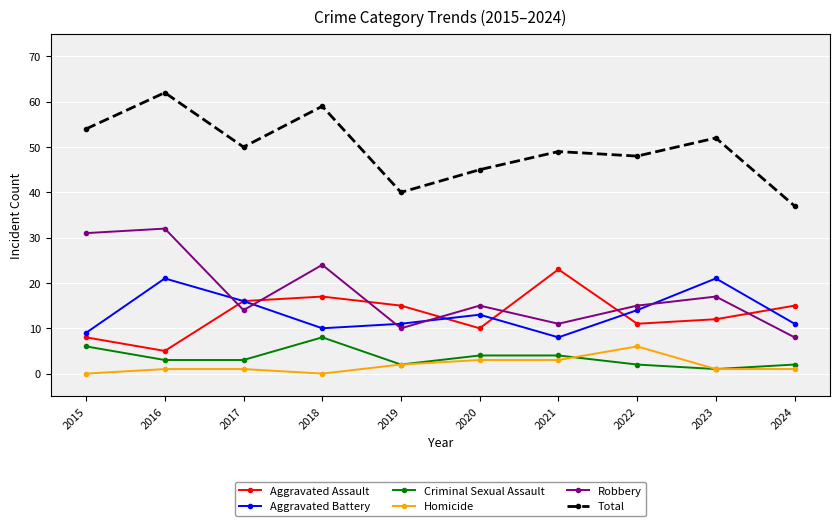

How many interior local valleys does the Aggravated Assault series have?

3